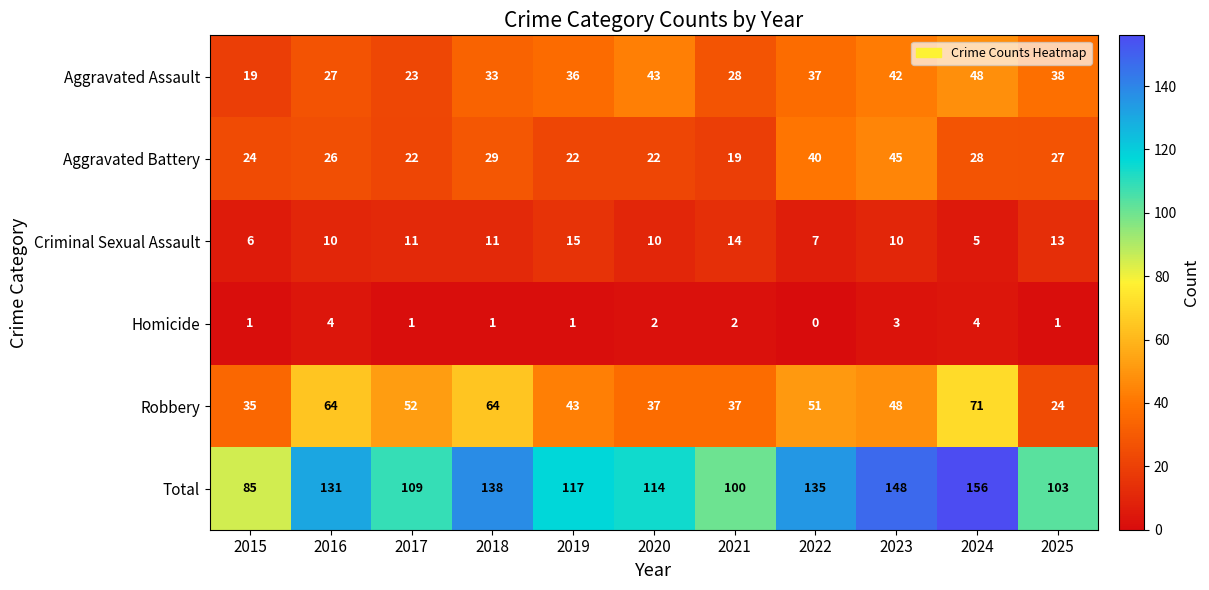

Between 2021 and 2024, which series saw the biggest shift?

Total